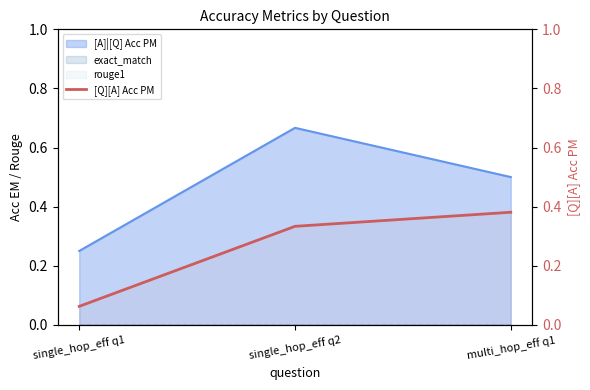

List the labels in order of value, largest first.

multi_hop_eff q1, single_hop_eff q2, single_hop_eff q1